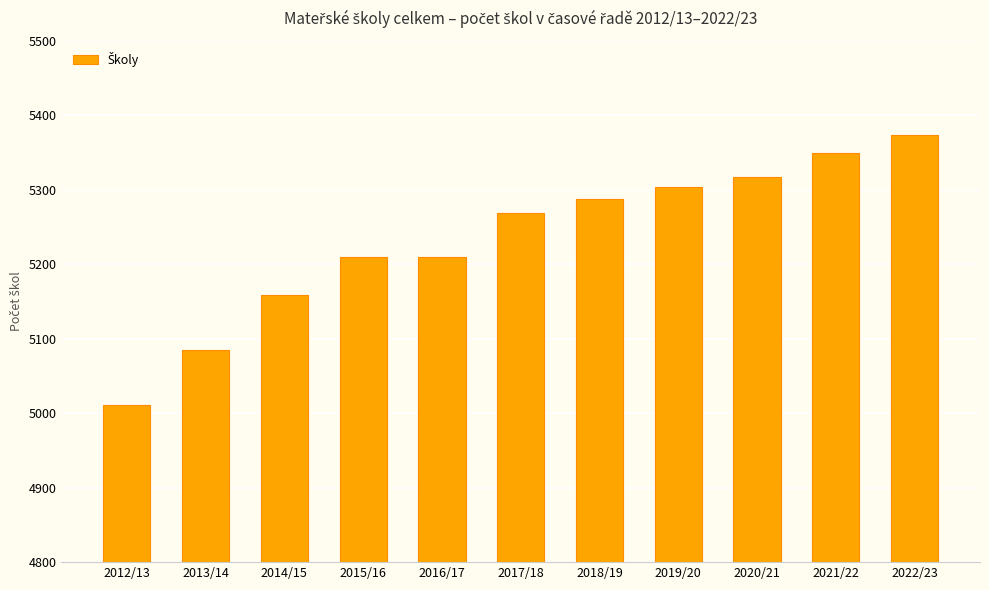

What is the sum of all values?

57572